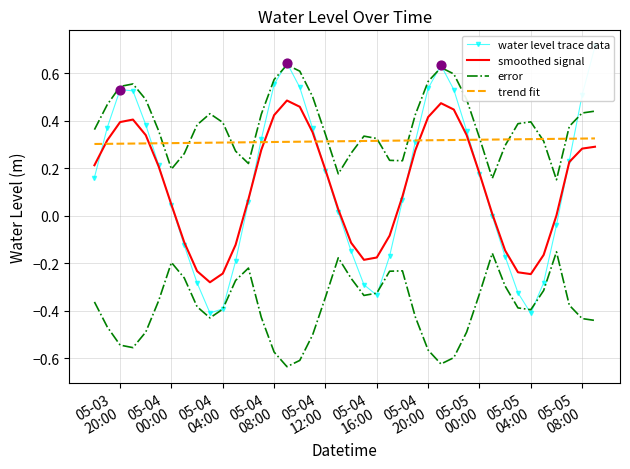

Which series has the largest Y range (max minus min)?

water level trace data